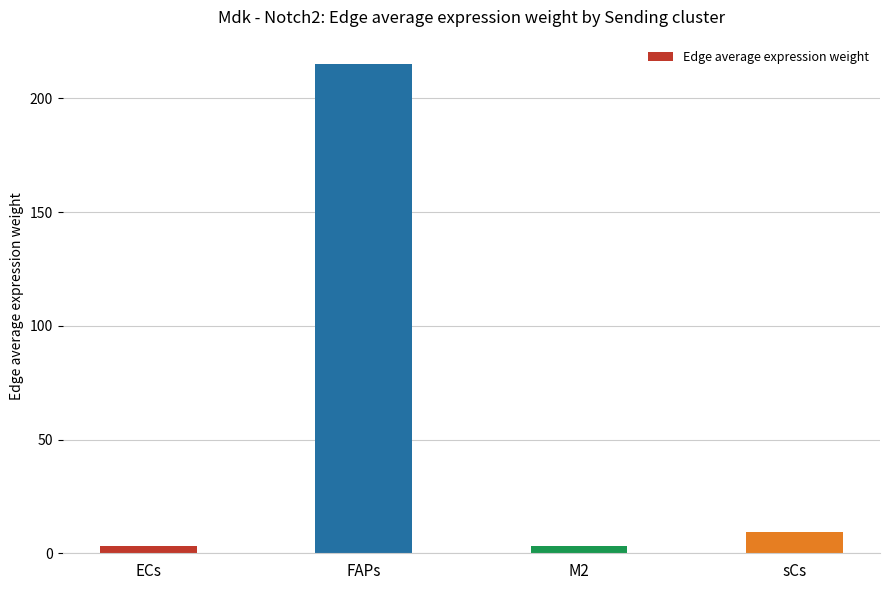

Are the bars grouped side by side (vs. stacked)?

No